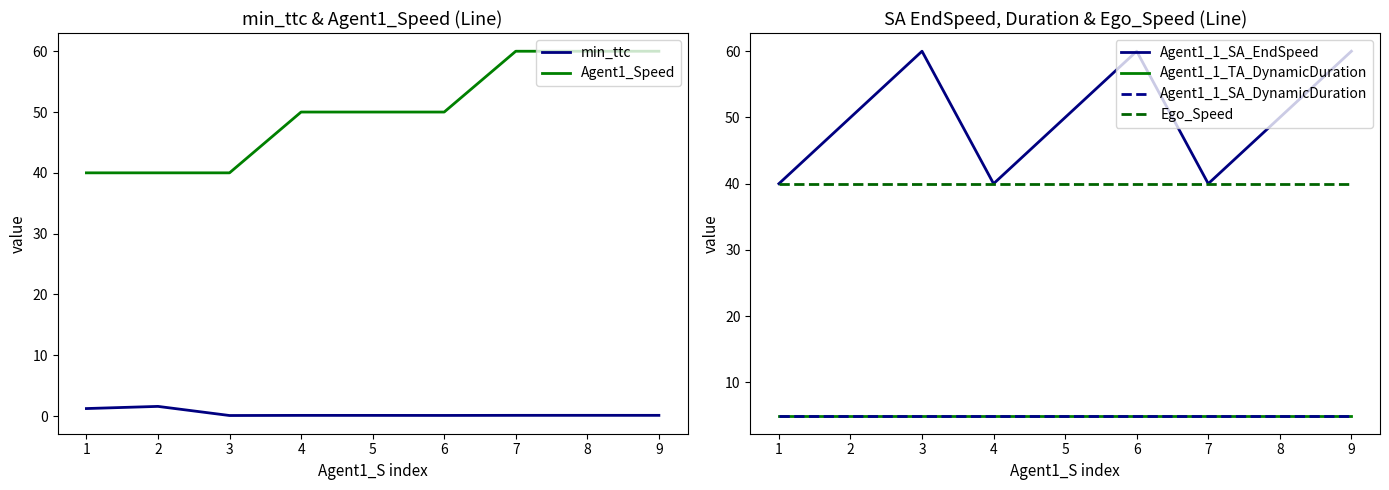

What is the maximum value for Agent1_1_TA_DynamicDuration?

5.0